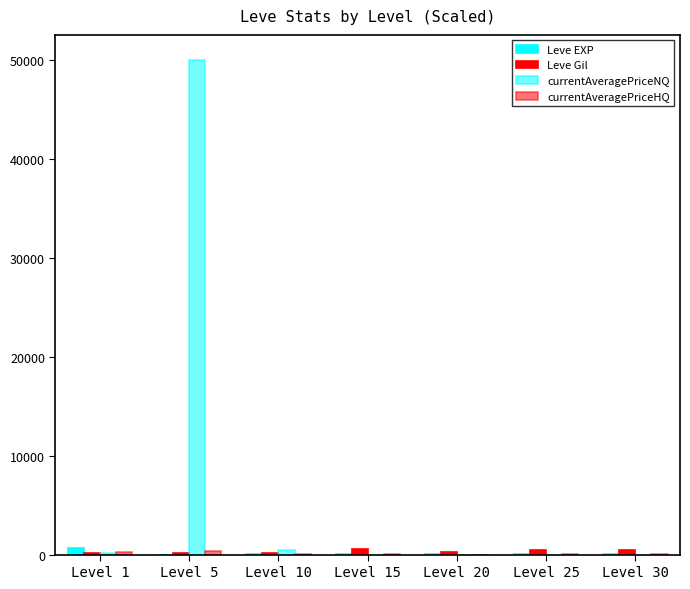

Reading left to right, what are all the values shown in this chart?

Leve EXP: Level 1=630.0	Level 5=3.6	Level 10=10.0	Level 15=24.8	Level 20=21.6	Level 25=36.4	Level 30=67.7
Leve Gil: Level 1=113.0	Level 5=139.0	Level 10=168.0	Level 15=529.0	Level 20=290.0	Level 25=485.0	Level 30=463.0
currentAveragePriceNQ: Level 1=129.1	Level 5=50000.0	Level 10=503.0	Level 15=5.0	Level 20=0.0	Level 25=4.3	Level 30=0.0
currentAveragePriceHQ: Level 1=298.8	Level 5=360.0	Level 10=9.8	Level 15=9.2	Level 20=7.0	Level 25=18.0	Level 30=30.0